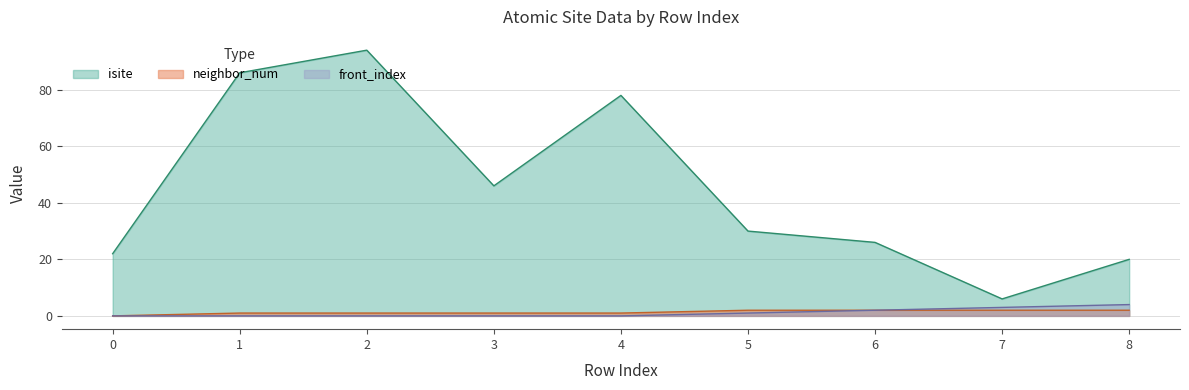

Which series has the largest total across all categories?

isite